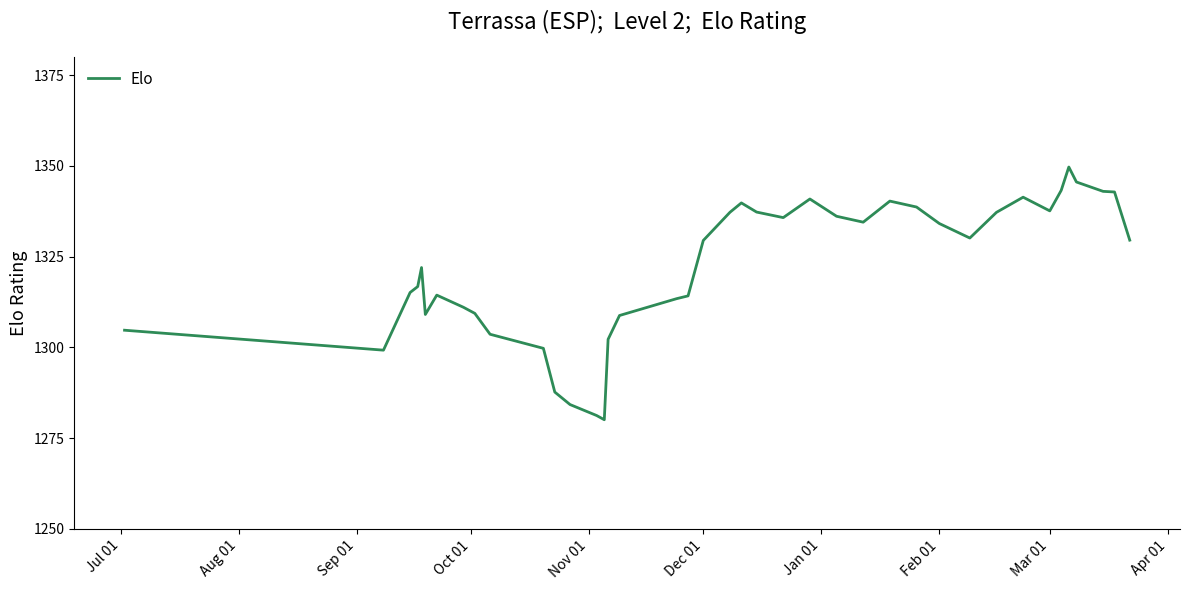

What is the minimum value shown in the chart?

1280.1